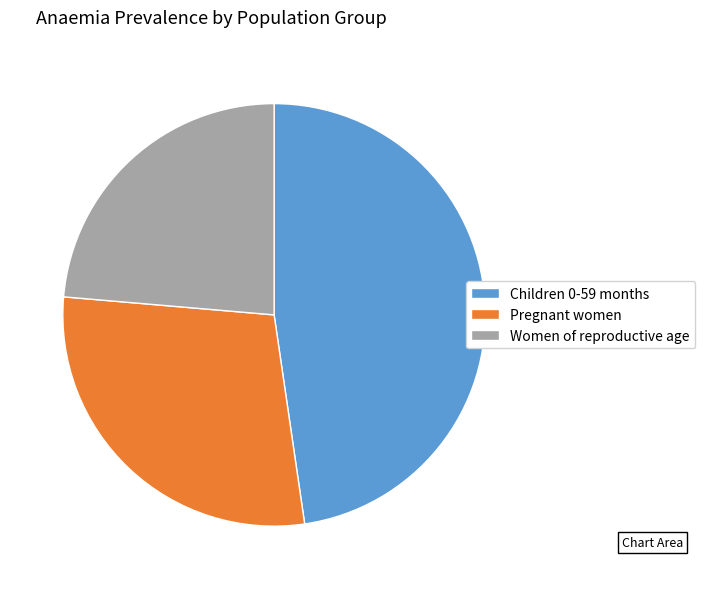

Does any single category account for the majority?

No